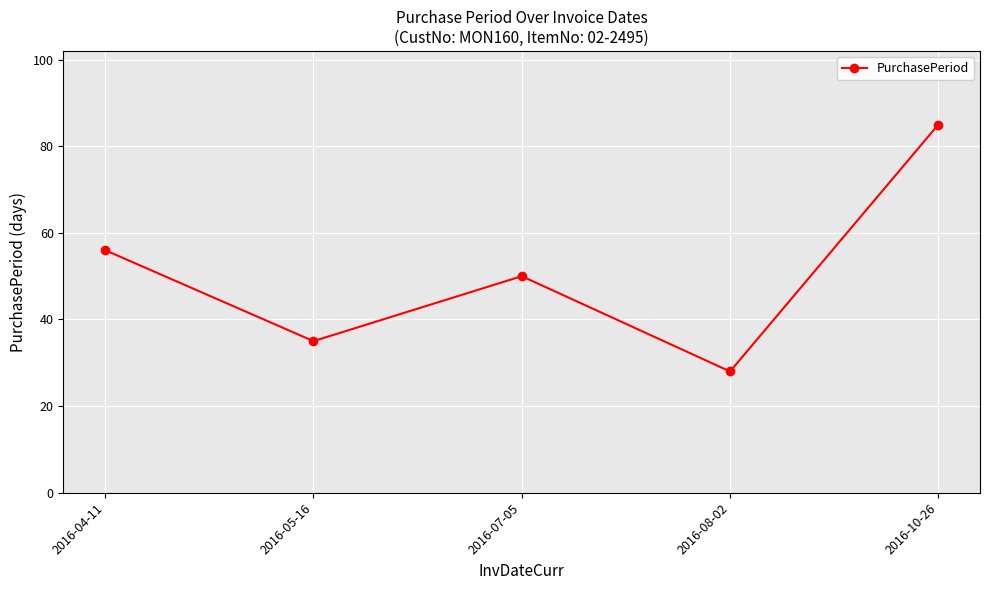

List the labels in order of value, smallest first.

2016-08-02, 2016-05-16, 2016-07-05, 2016-04-11, 2016-10-26